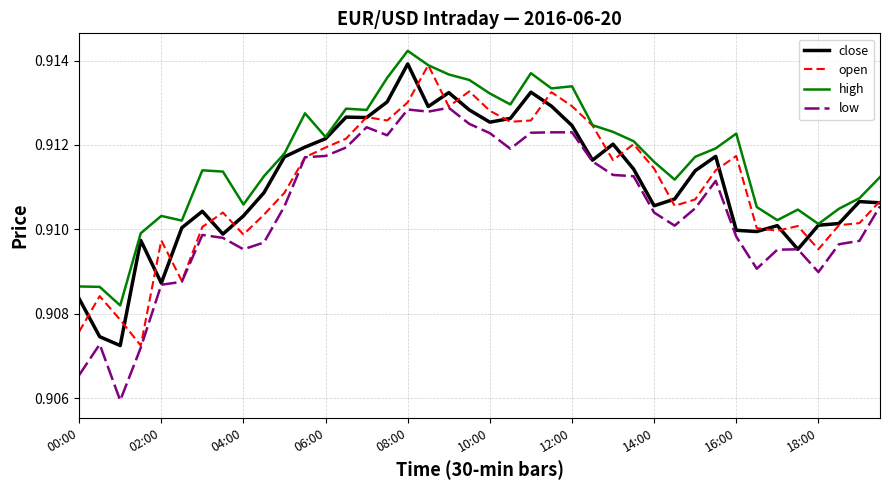

True or false: high and low intersect in this chart.

False